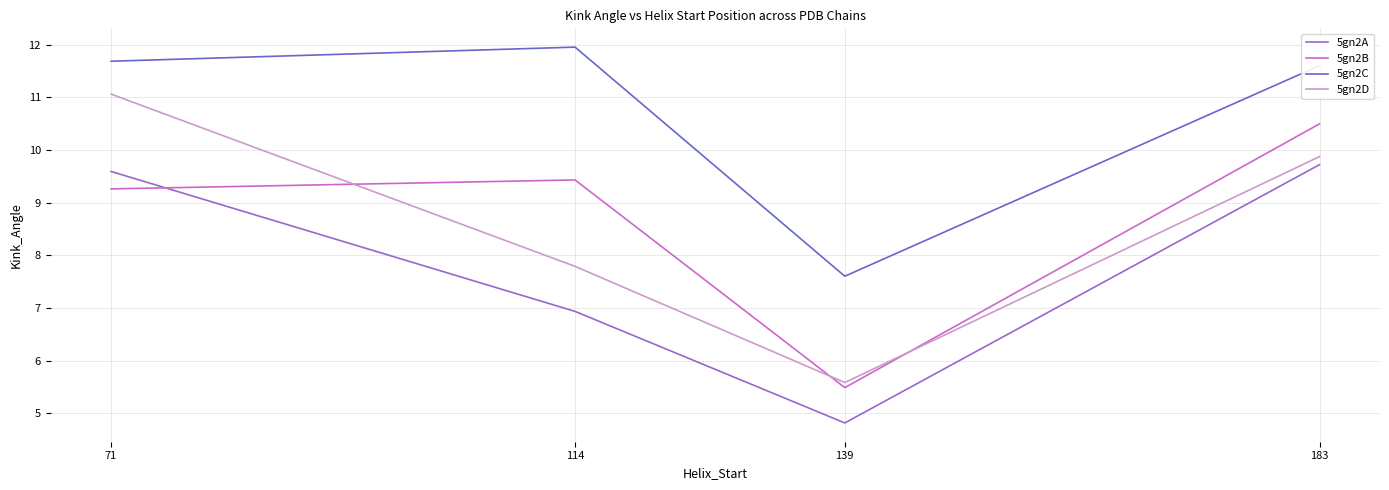

Is the value of 5gn2B at 183 greater than the value of 5gn2A at 183?

Yes